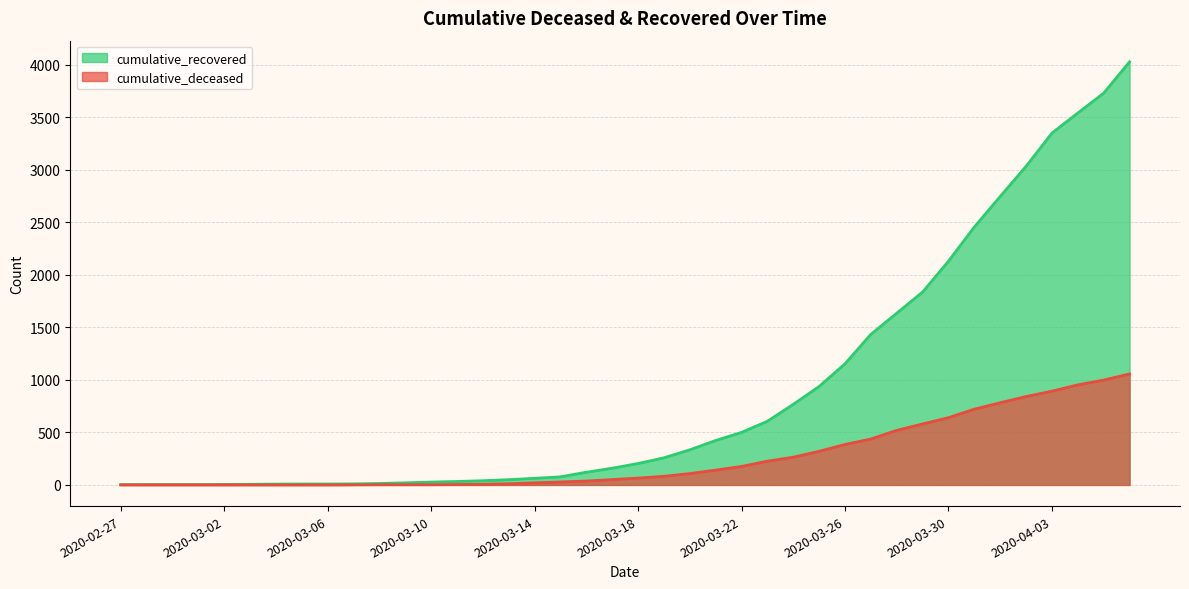

At how many categories does at least one series exceed 2554?

6